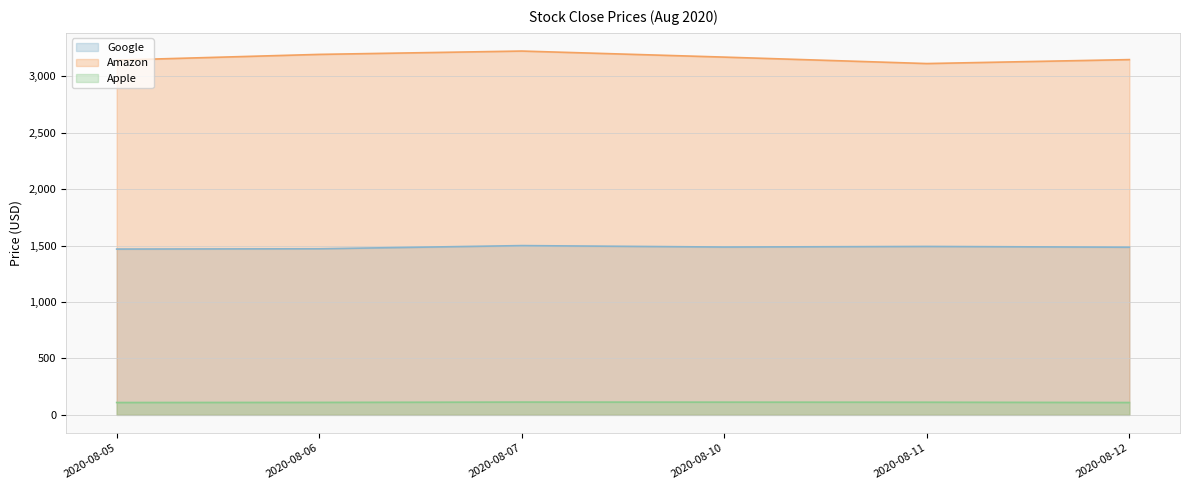

At how many categories does at least one series exceed 2249?

6